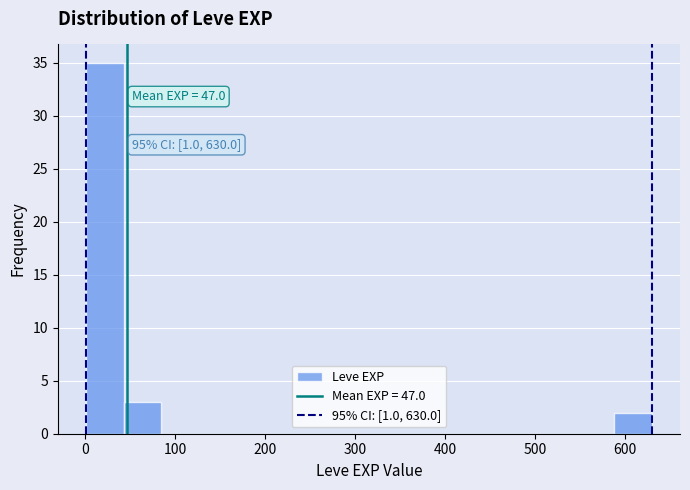

Which range on the x-axis has the tallest bar?

0 to 40